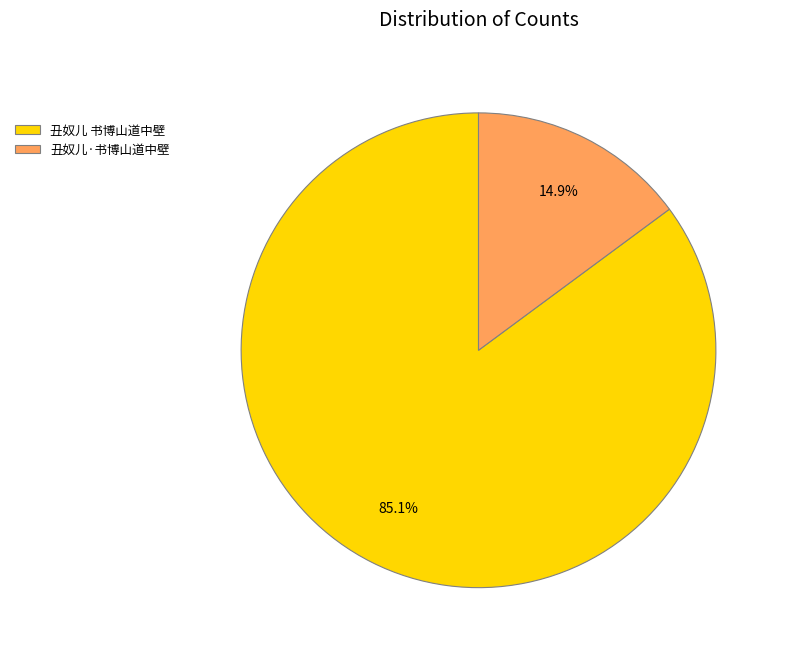

To the nearest percent, what is the difference between the 丑奴儿·书博山道中壁 and 丑奴儿 书博山道中壁 slice percentages?

70%